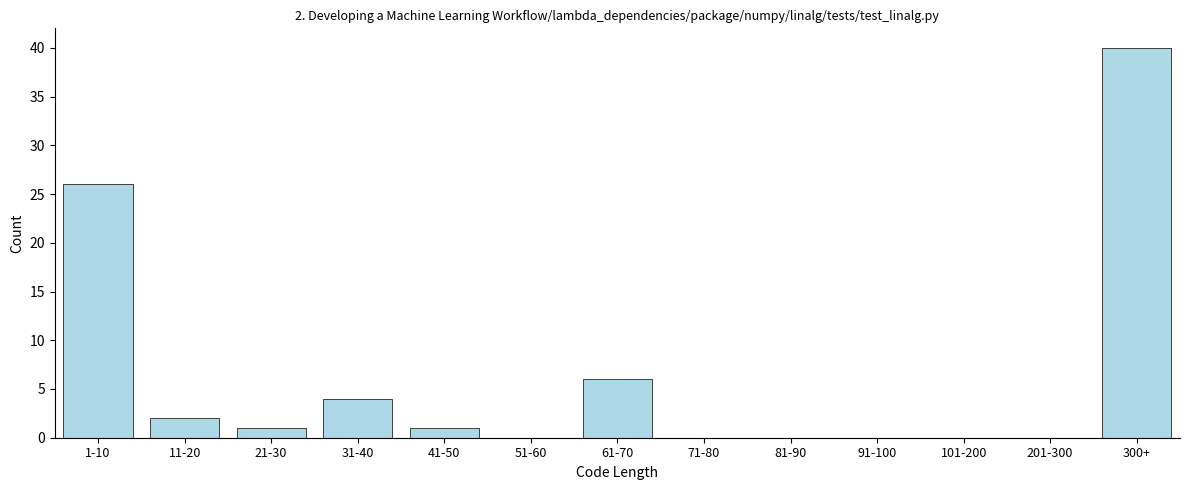

Reading right to left, extract all data points from this chart.

300+=40	201-300=0	101-200=0	91-100=0	81-90=0	71-80=0	61-70=6	51-60=0	41-50=1	31-40=4	21-30=1	11-20=2	1-10=26